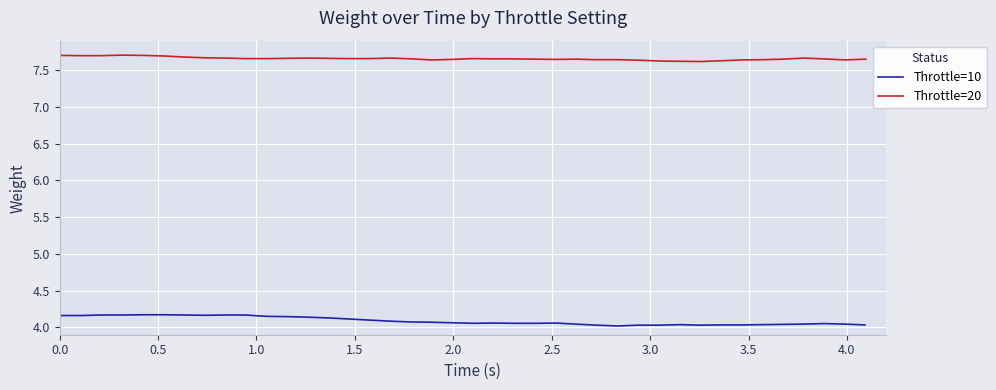

What is the difference between the maximum and second lowest values in the Throttle=20 series?

0.1